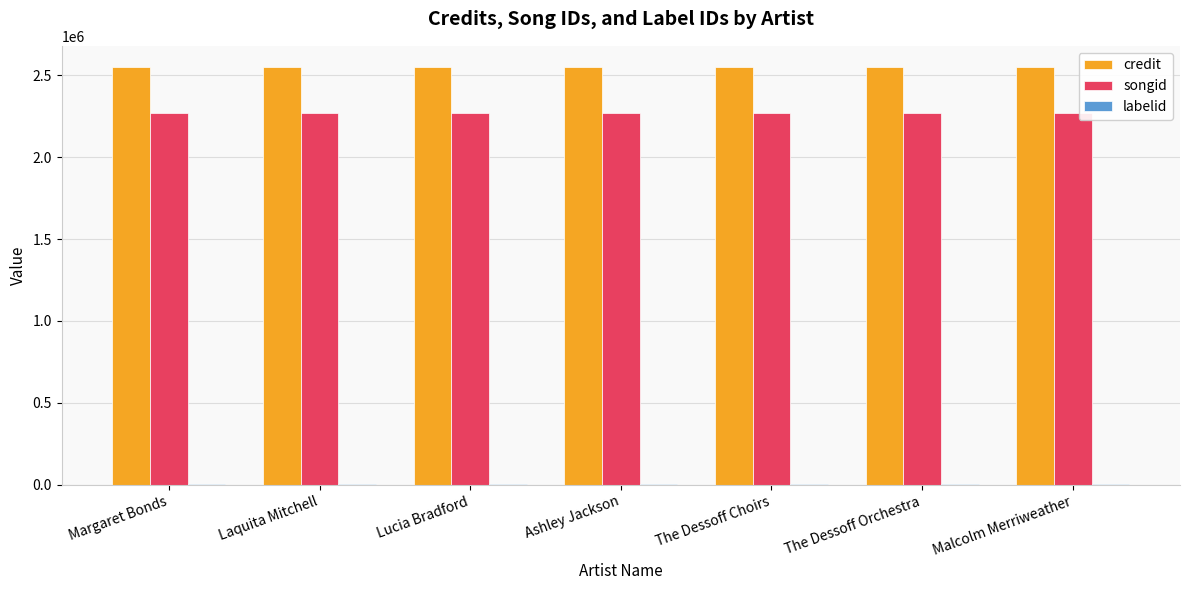

The songid series shows 3380899 at The Dessoff Orchestra. True or false?

False